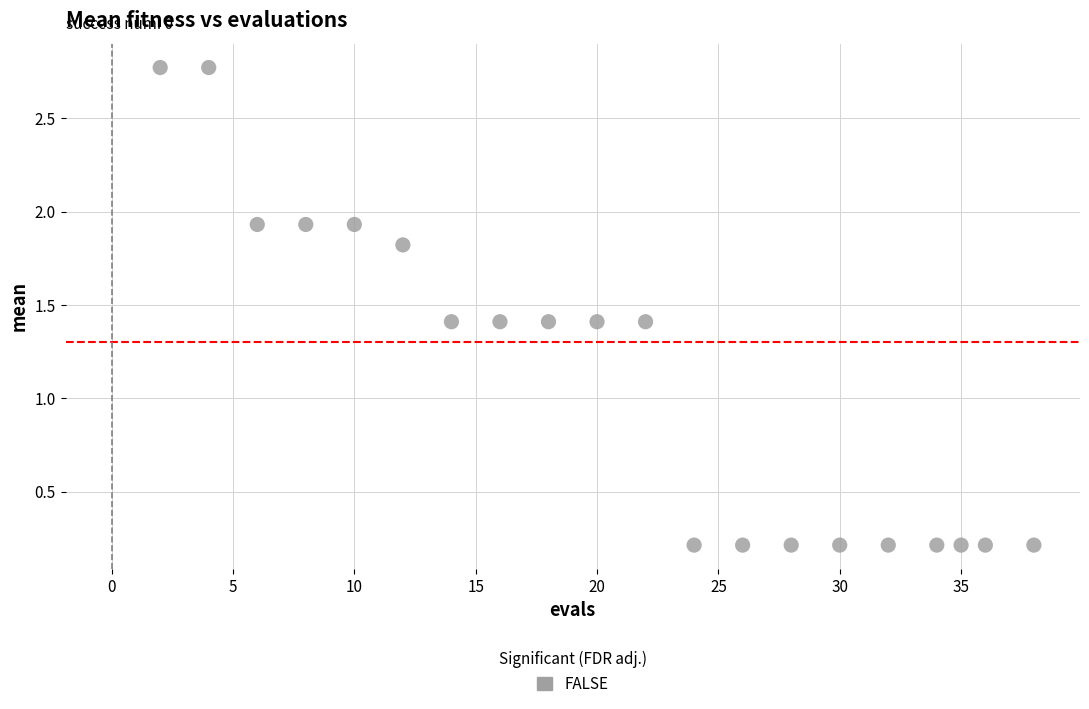

What is the range of X values (max minus min)?

36.0